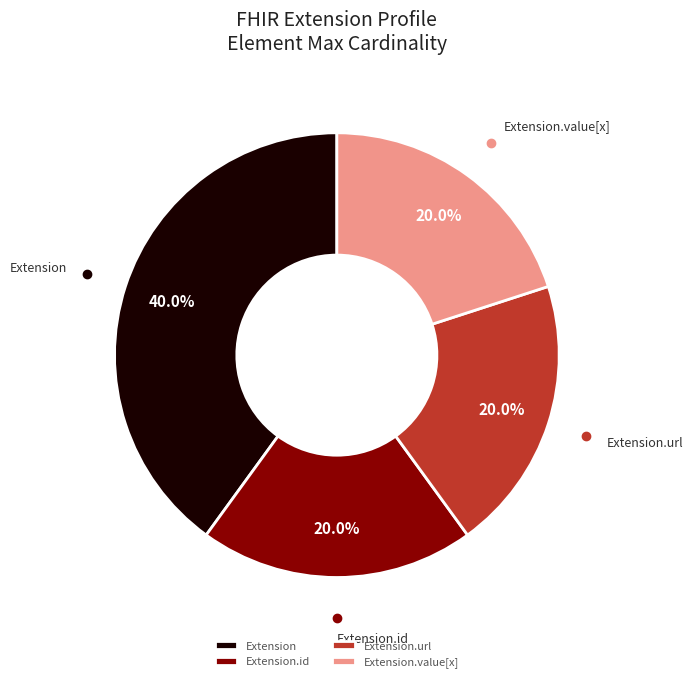

Is it true that Extension.id is 6% of the pie?

False